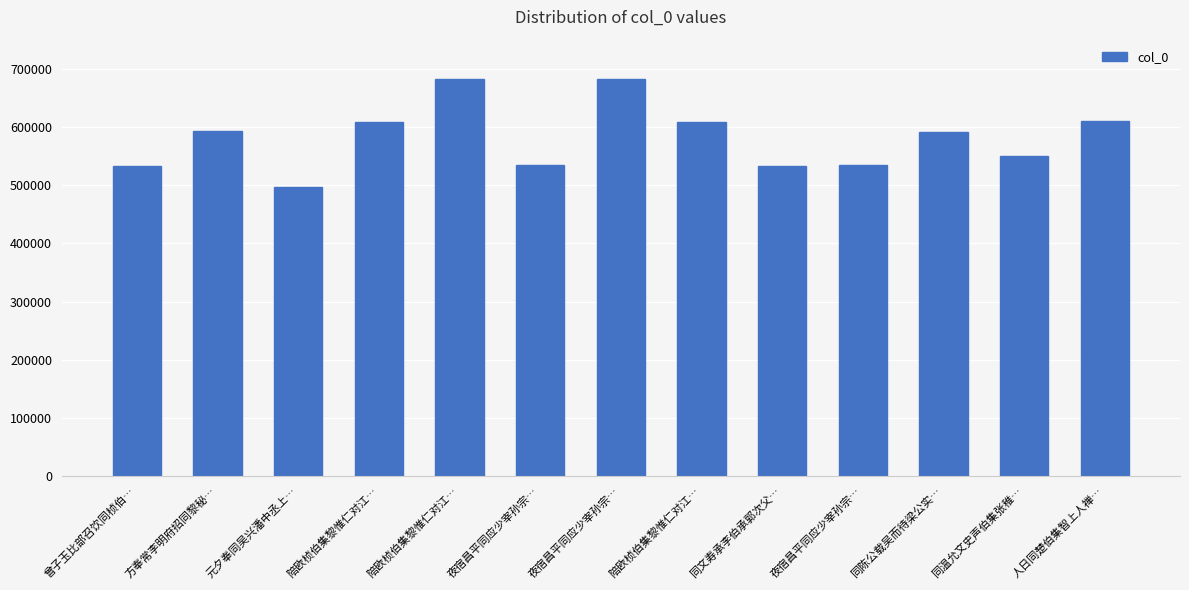

Which category has the highest value across all series?

夜宿昌平同应少宰孙宗…